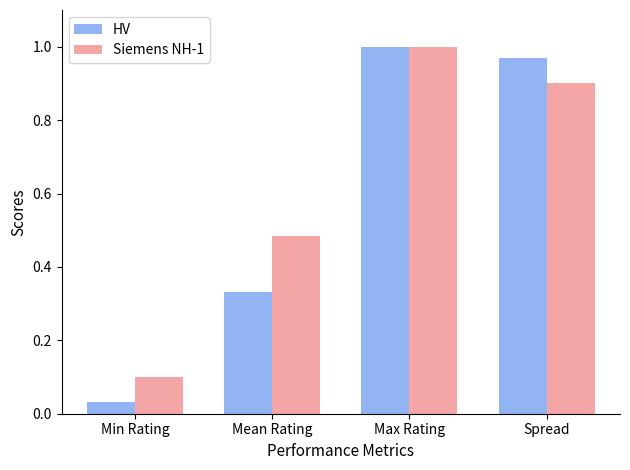

At Min Rating, list the series in order from smallest to largest.

HV, Siemens NH-1